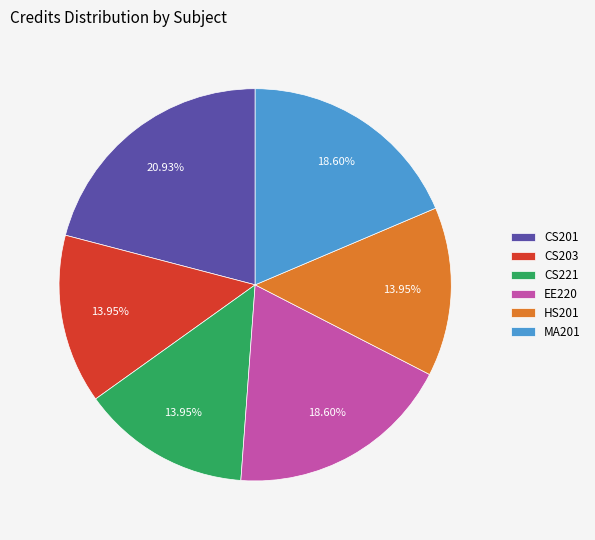

Does EE220 account for over 50% of the chart?

No